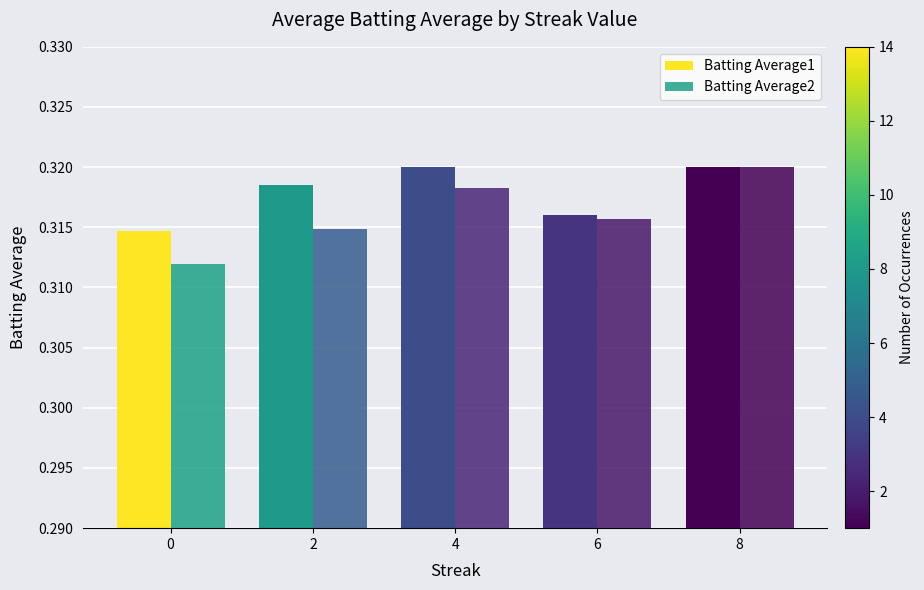

How many bars are there in total?

10